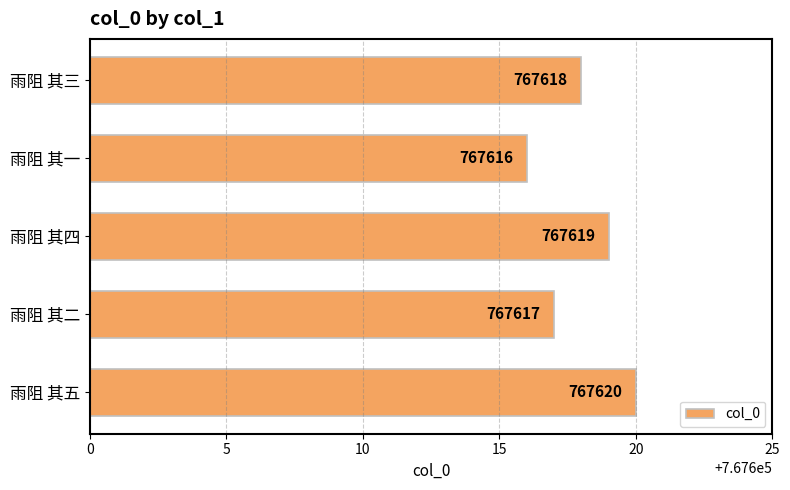

What is the greatest value displayed?

767620